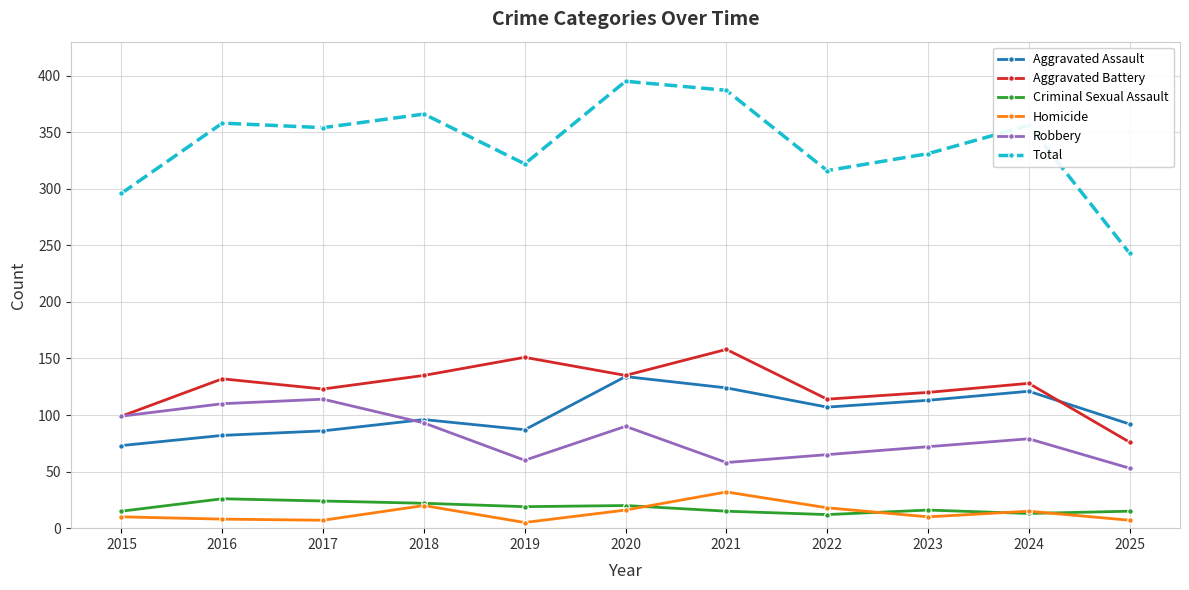

What is the difference between the Criminal Sexual Assault values at 2021 and 2023?

1